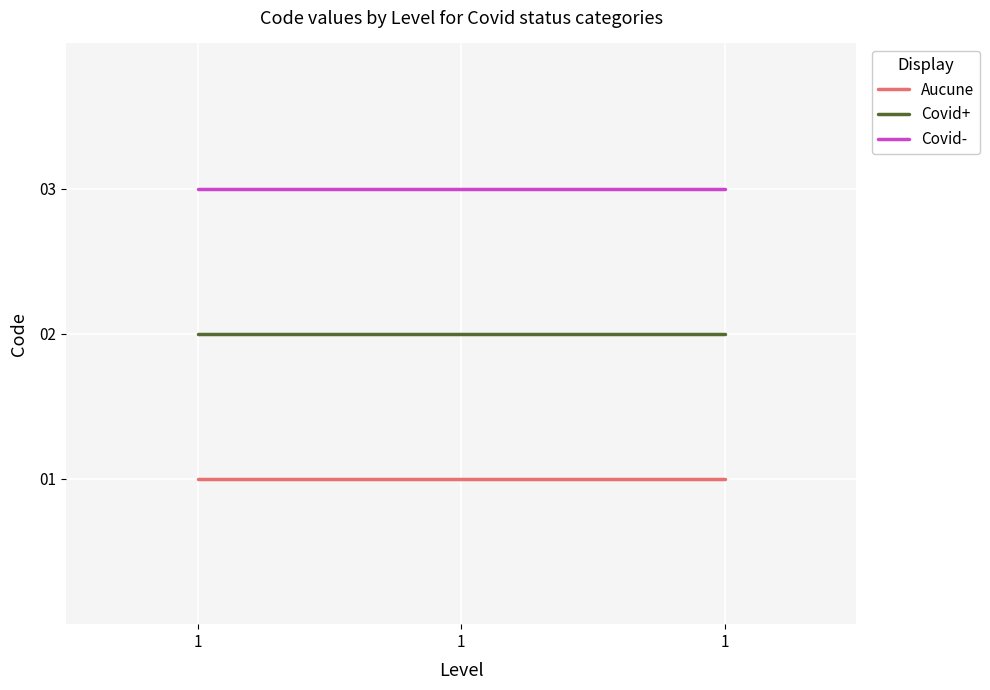

Is the value of Aucune at 1 greater than the value of Covid+ at 1?

No